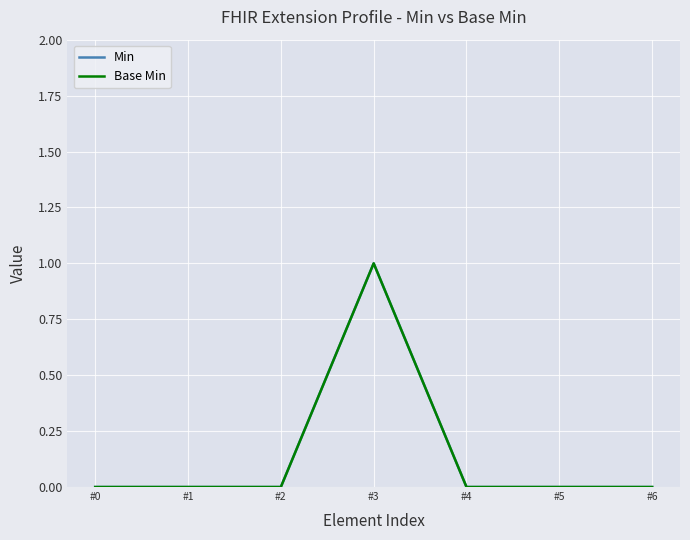

Is this an area chart (filled region under the line)?

No